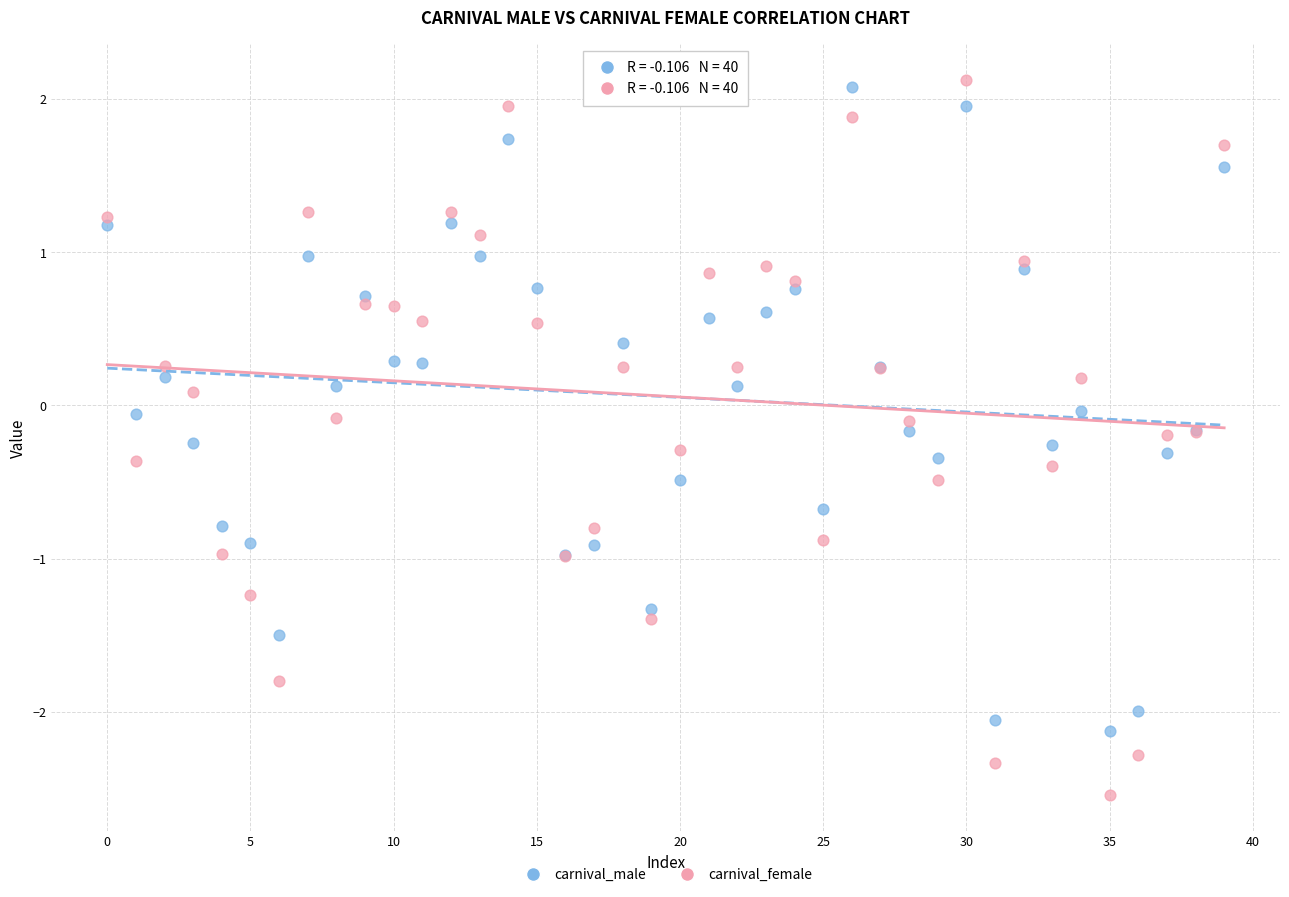

What are all the series names shown in the legend?

carnival_male, carnival_female